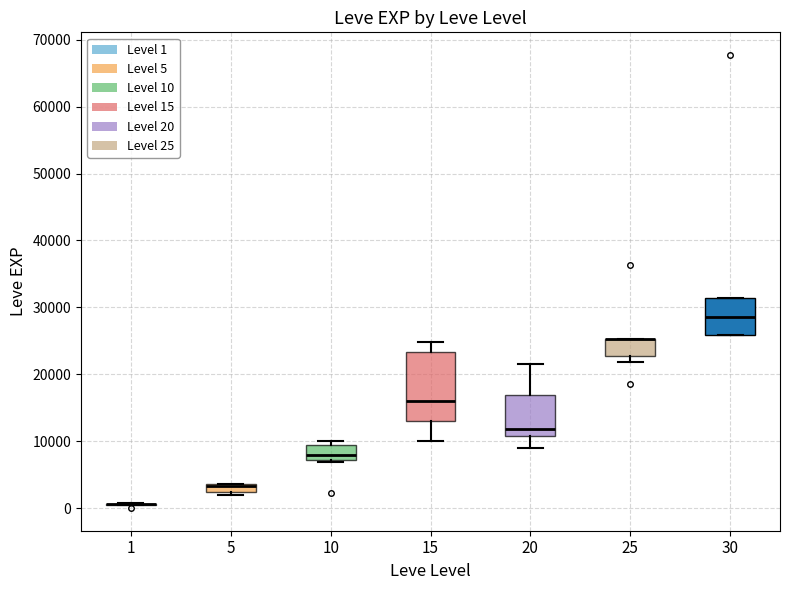

Where is the upper edge of the box at x = 30 on the y-axis? The values are not printed on the chart, so give them approximately, as read against the axis.

31000